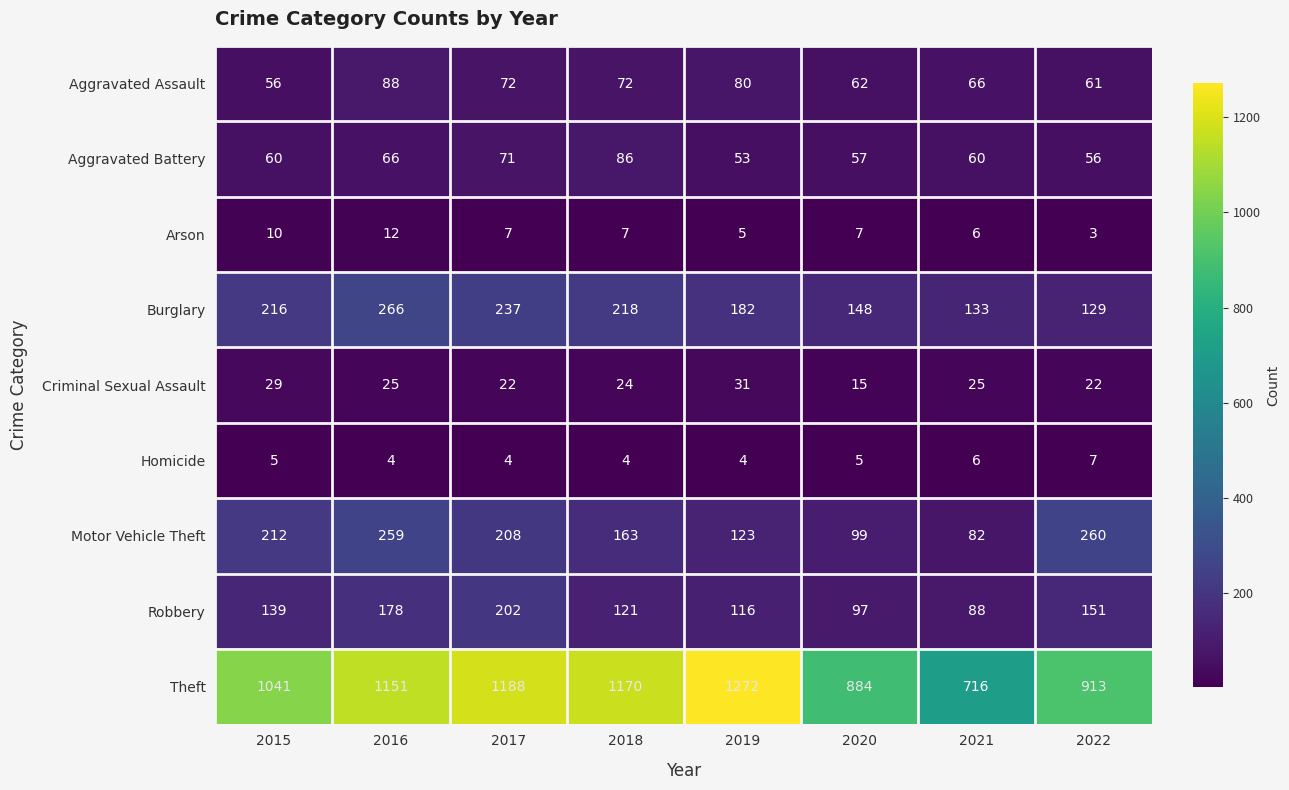

What is the highest value of the Burglary series?

266